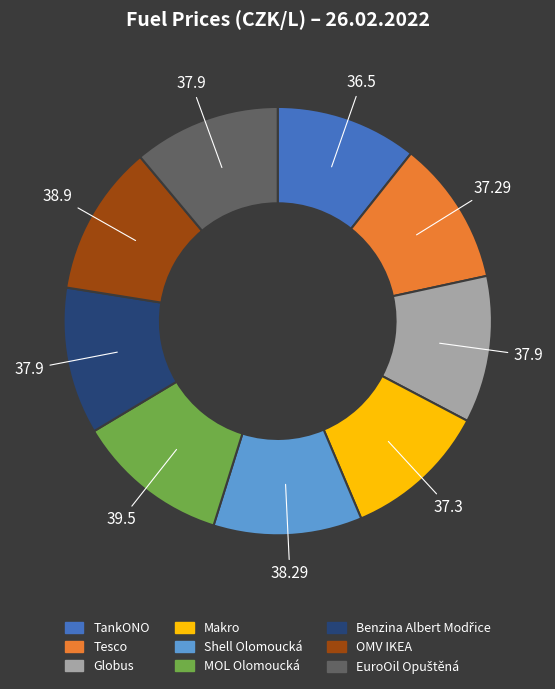

What is the ratio of the value at Makro to the value at MOL Olomoucká?

0.9